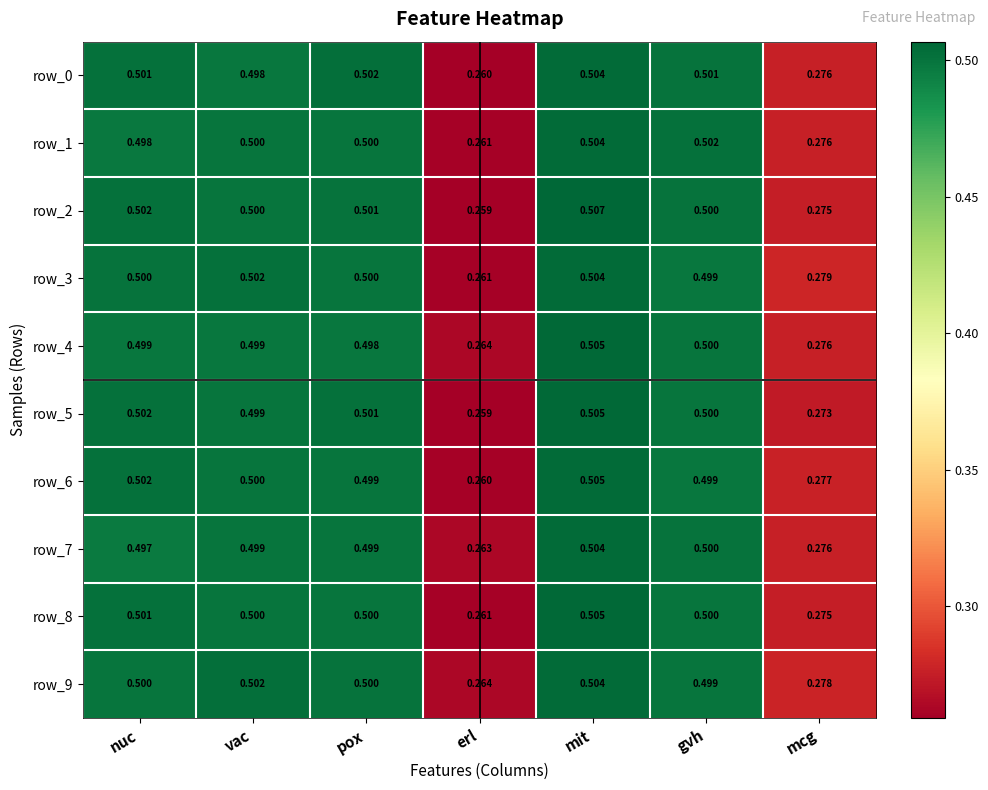

At which category does the chart reach its peak across all series?

mit